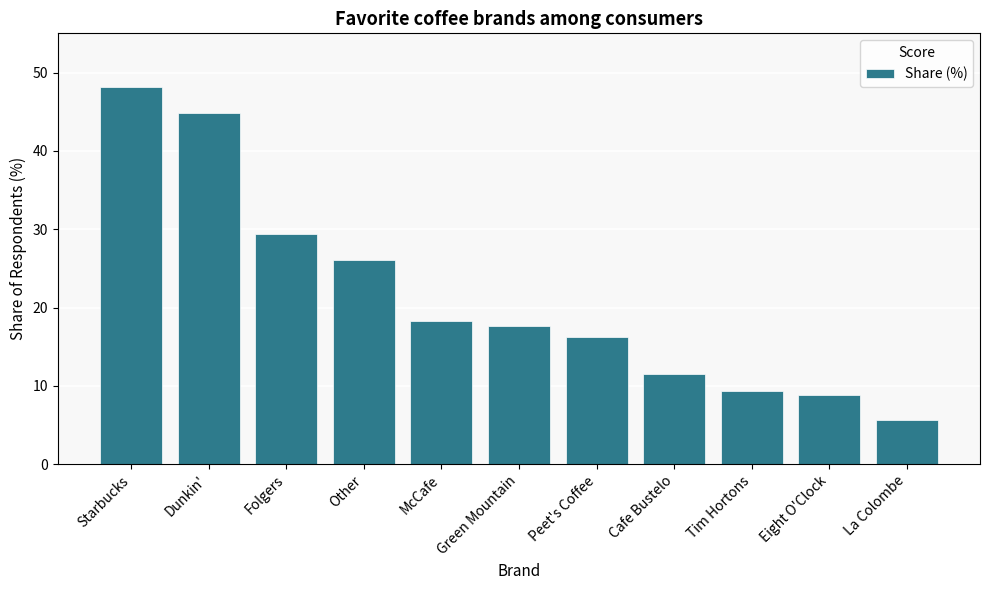

What position from the right is McCafe?

7